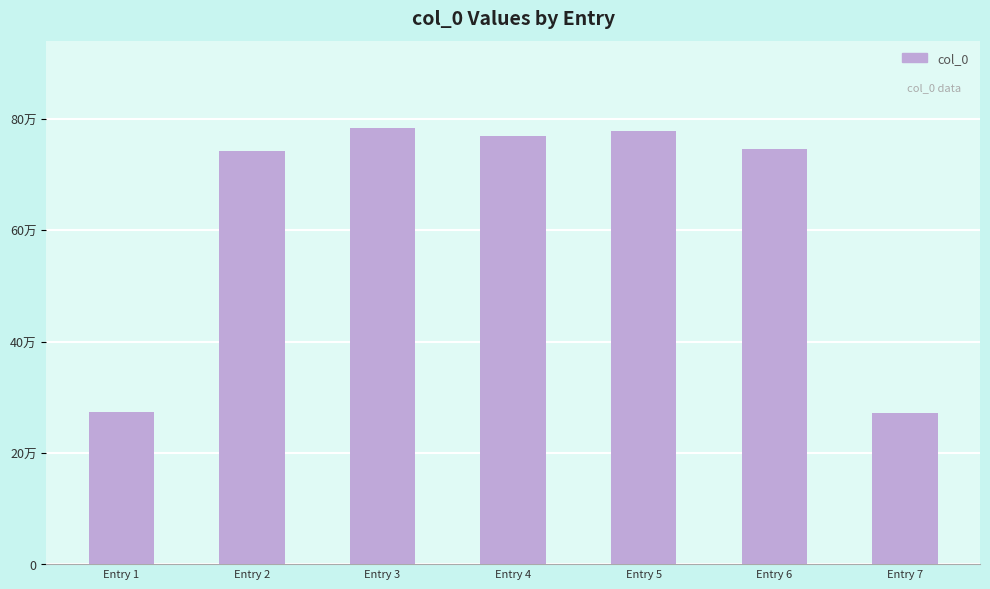

Reading left to right, transcribe all the data shown in this chart.

Entry 1=272795	Entry 2=742328	Entry 3=784013	Entry 4=769702	Entry 5=778508	Entry 6=745965	Entry 7=270838